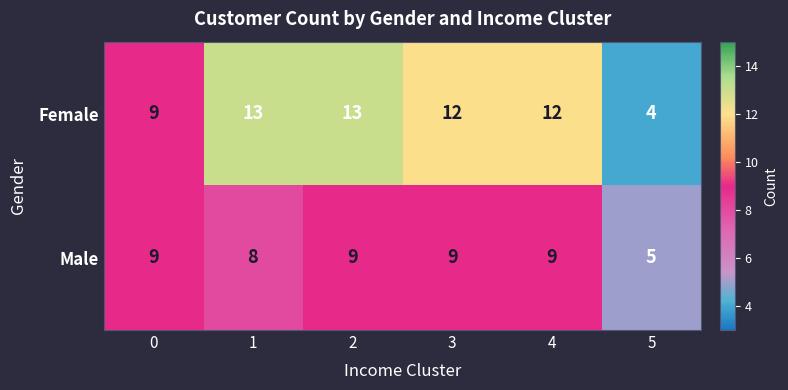

List the series in order of their overall mean, highest first.

Female, Male